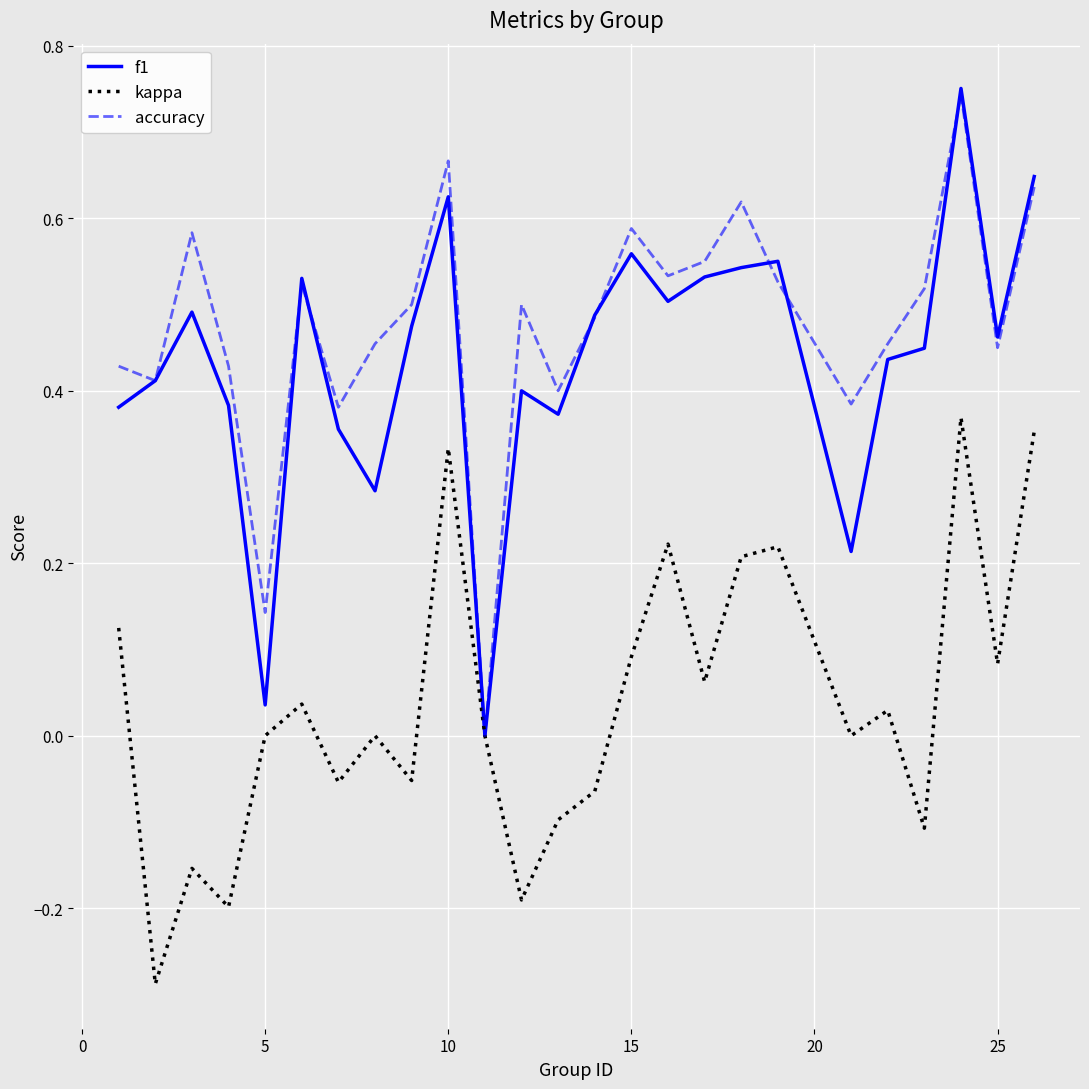

Which series has the largest range (max minus min)?

f1